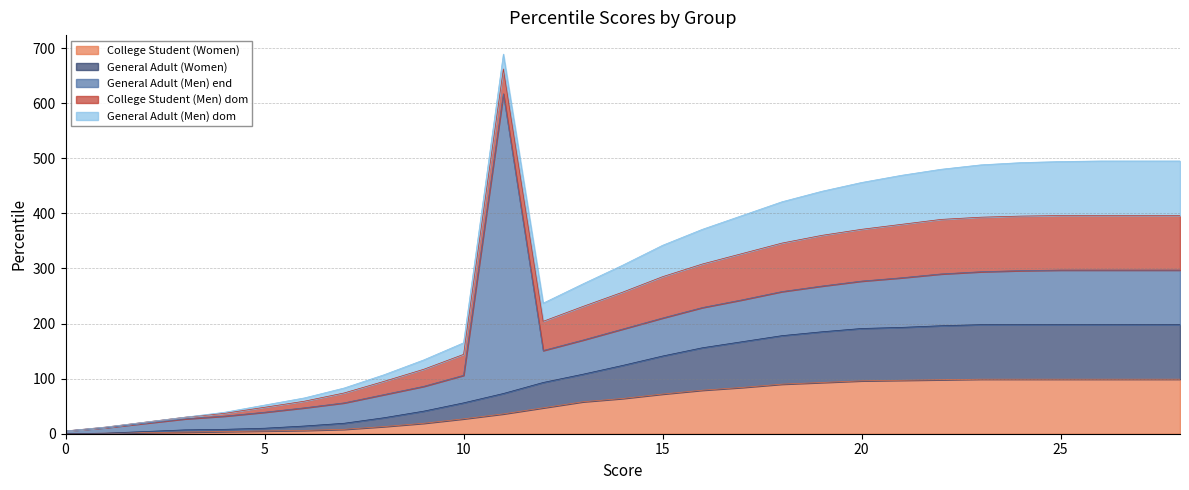

True or false: College Student (Men) dom has a value of 33 at 19.

False